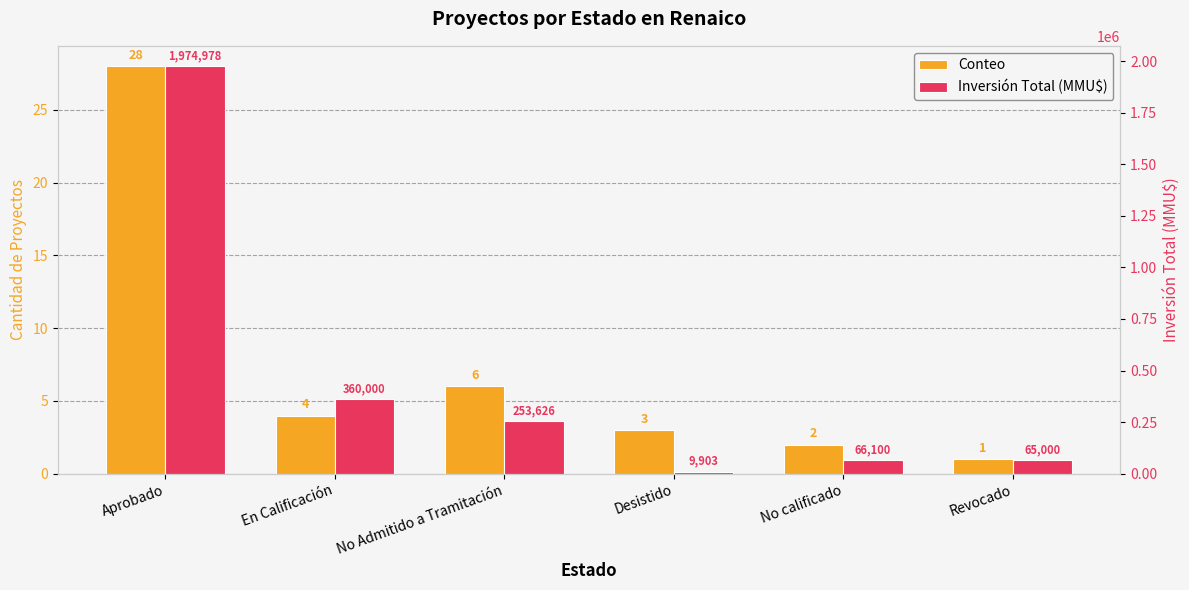

Reading right to left, list all the values displayed in this chart.

Conteo: Revocado=1	No calificado=2	Desistido=3	No Admitido a Tramitación=6	En Calificación=4	Aprobado=28
Inversión Total (MMU$): Revocado=65000	No calificado=66100	Desistido=9903	No Admitido a Tramitación=253626	En Calificación=360000	Aprobado=1974978